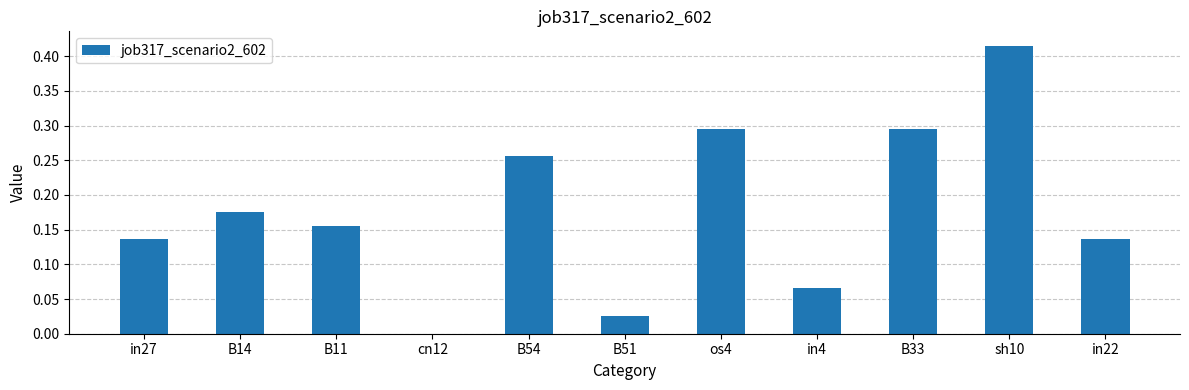

What is the sum of all values?

2.0